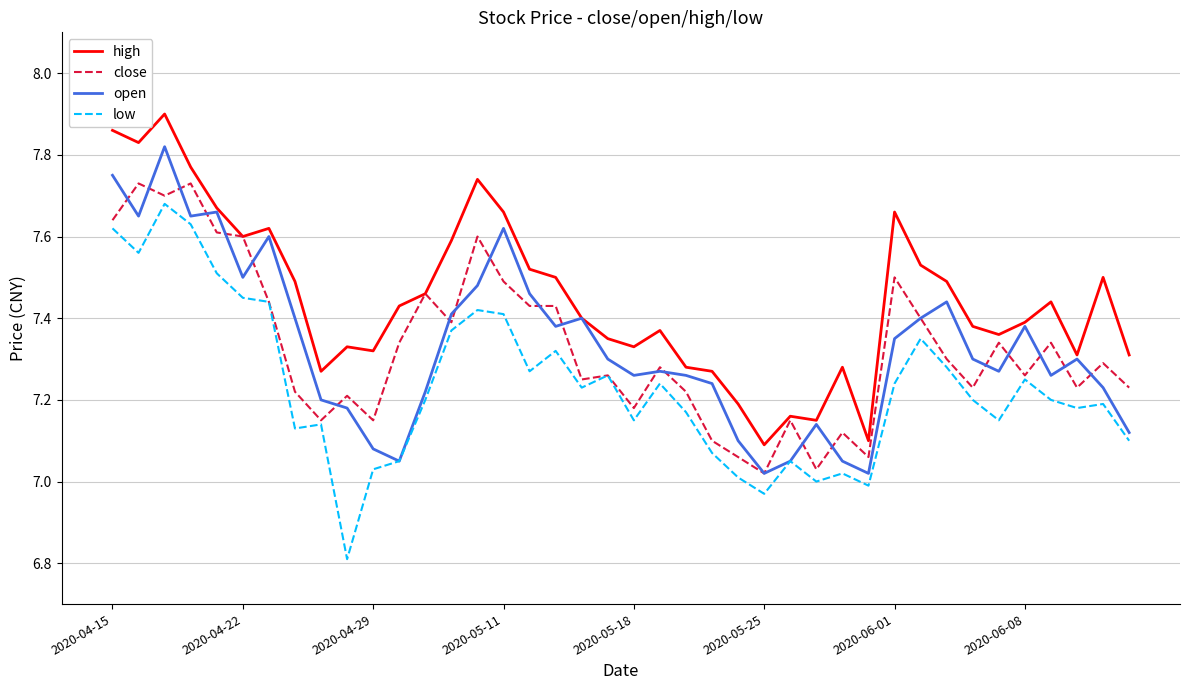

Is this an area chart (filled region under the line)?

No